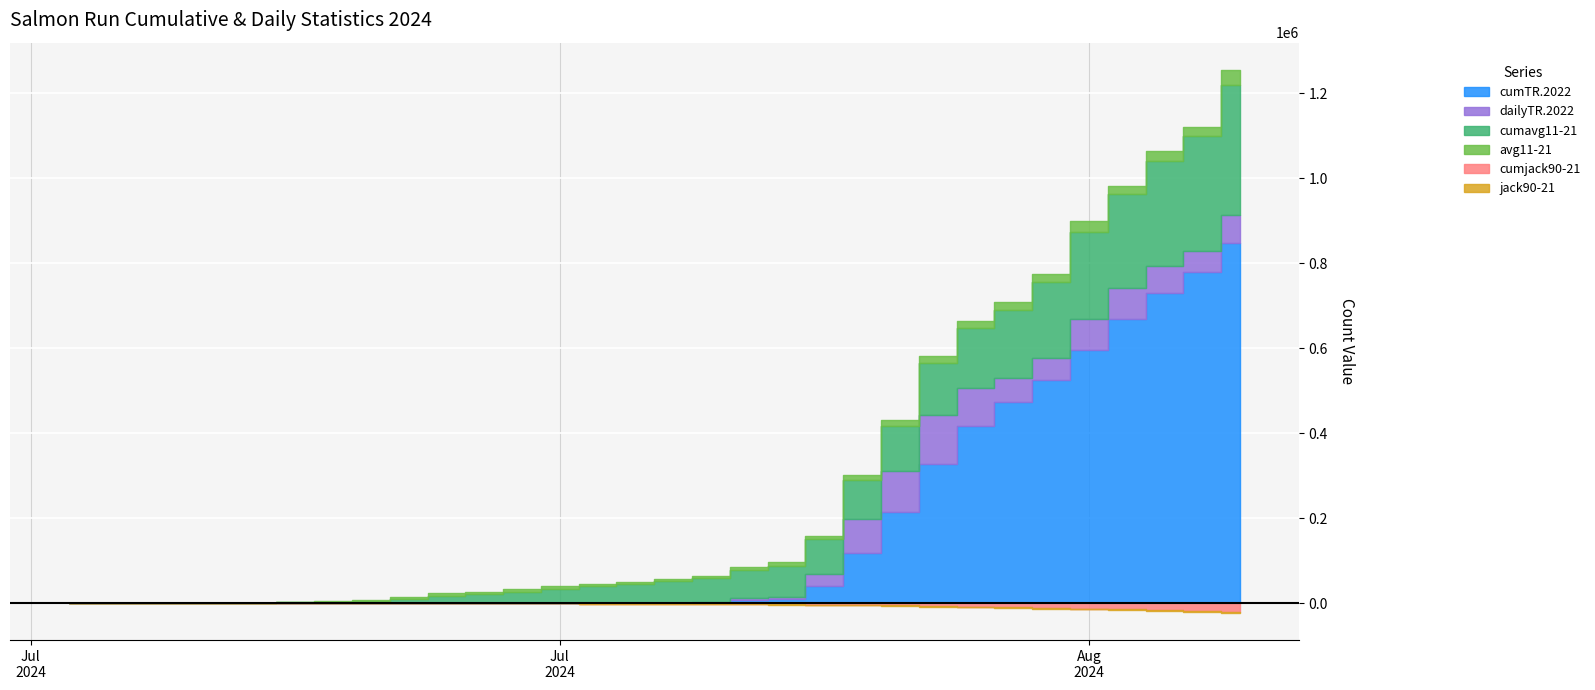

True or false: cumjack90-21 has a value of 1657.4 at 17.

True